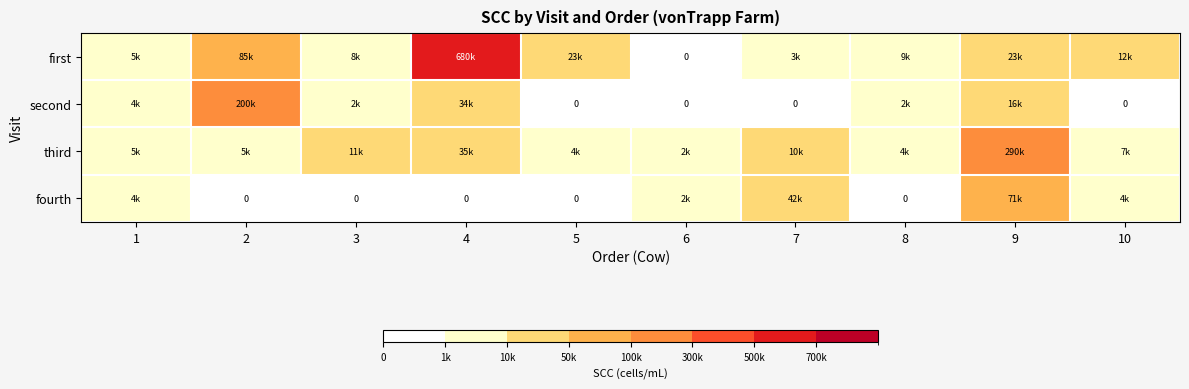

Is the value of second at 1 greater than the value of fourth at 9?

No